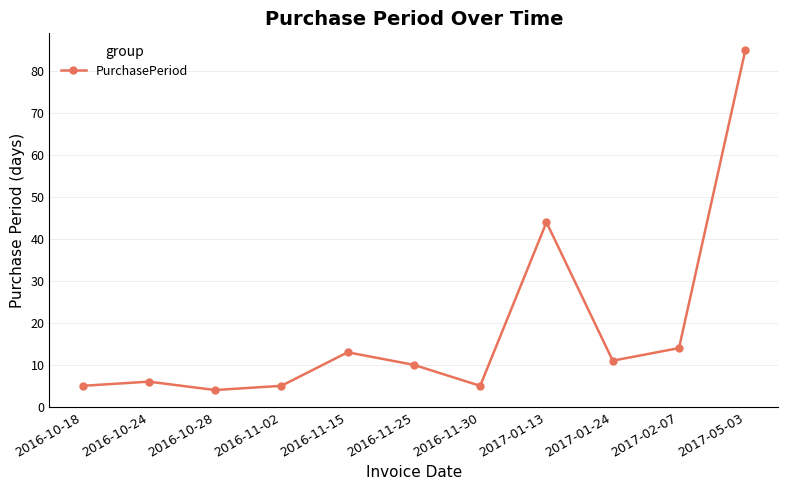

What is the average value?

18